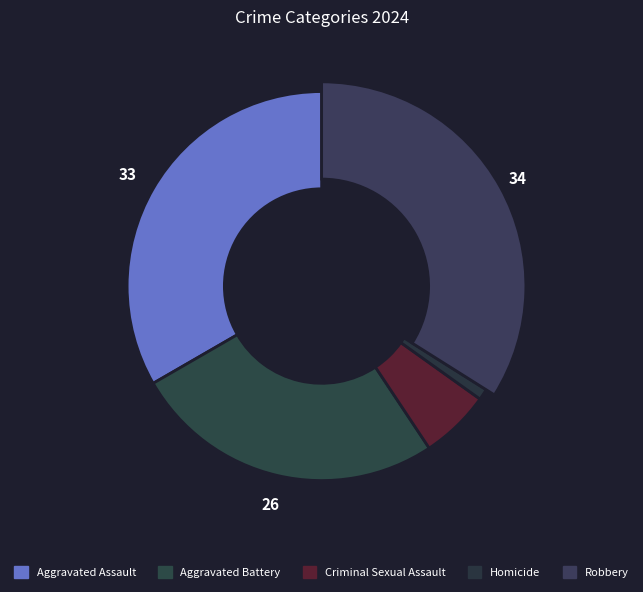

To the nearest percent, what is the difference between the largest and smallest slice percentages?

33%